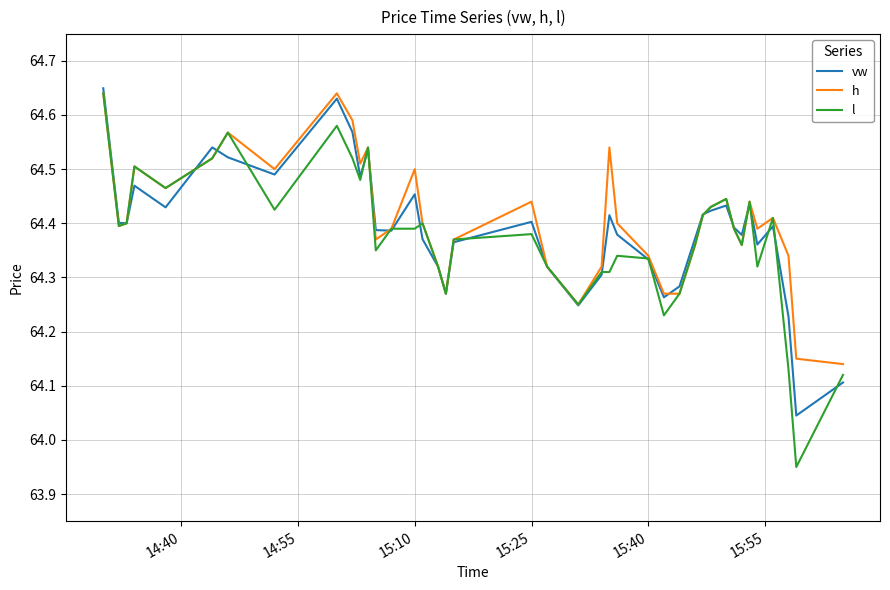

Which series has the largest range (max minus min)?

l